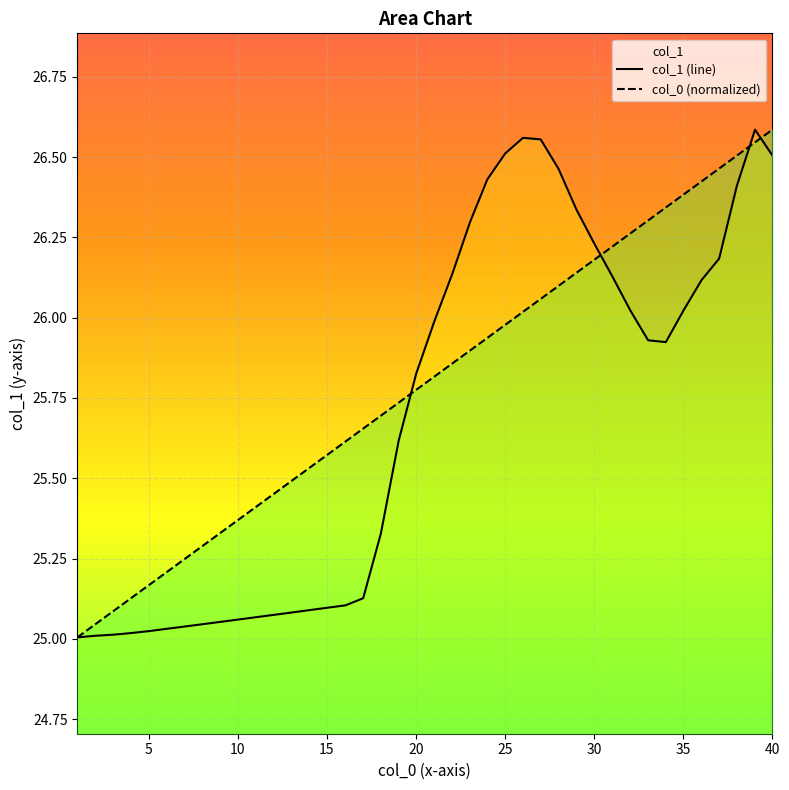

Reading left to right, extract all data points from this chart.

col_1 (line): 25.0	25.0	25.0	25.0	25.0	25.0	25.0	25.0	25.1	25.1	25.1	25.1	25.1	25.1	25.1	25.1	25.1	25.3	25.6	25.8	26.0	26.1	26.3	26.4	26.5	26.6	26.6	26.5	26.3	26.2	26.1	26.0	25.9	25.9	26.0	26.1	26.2	26.4	26.6	26.5
col_0 (normalized): 25.0	25.0	25.1	25.1	25.2	25.2	25.2	25.3	25.3	25.4	25.4	25.5	25.5	25.5	25.6	25.6	25.7	25.7	25.7	25.8	25.8	25.9	25.9	25.9	26.0	26.0	26.1	26.1	26.1	26.2	26.2	26.3	26.3	26.3	26.4	26.4	26.5	26.5	26.5	26.6